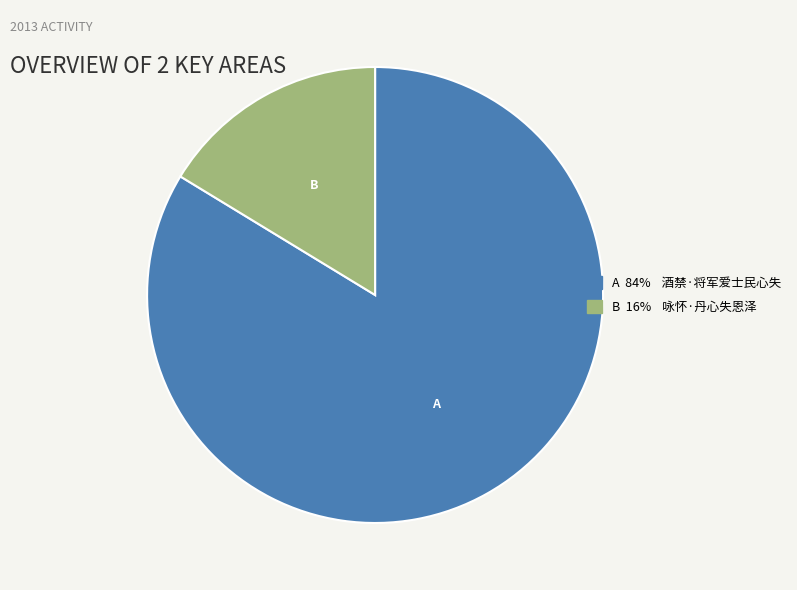

Count the number of slices in the pie.

2